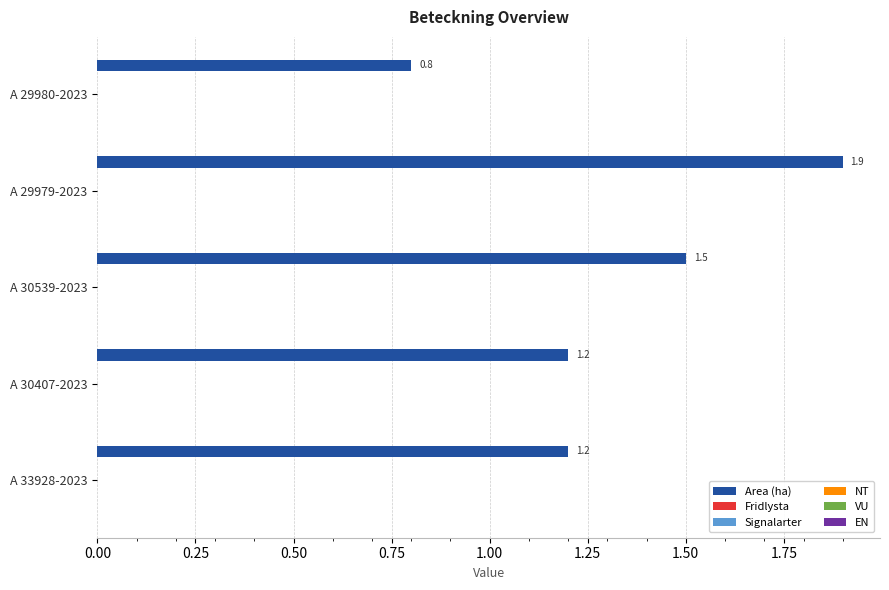

What is the maximum value shown in the chart?

1.9